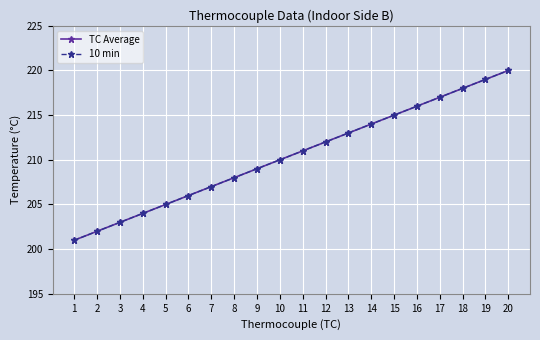

True or false: TC Average and 10 min cross at least once.

False